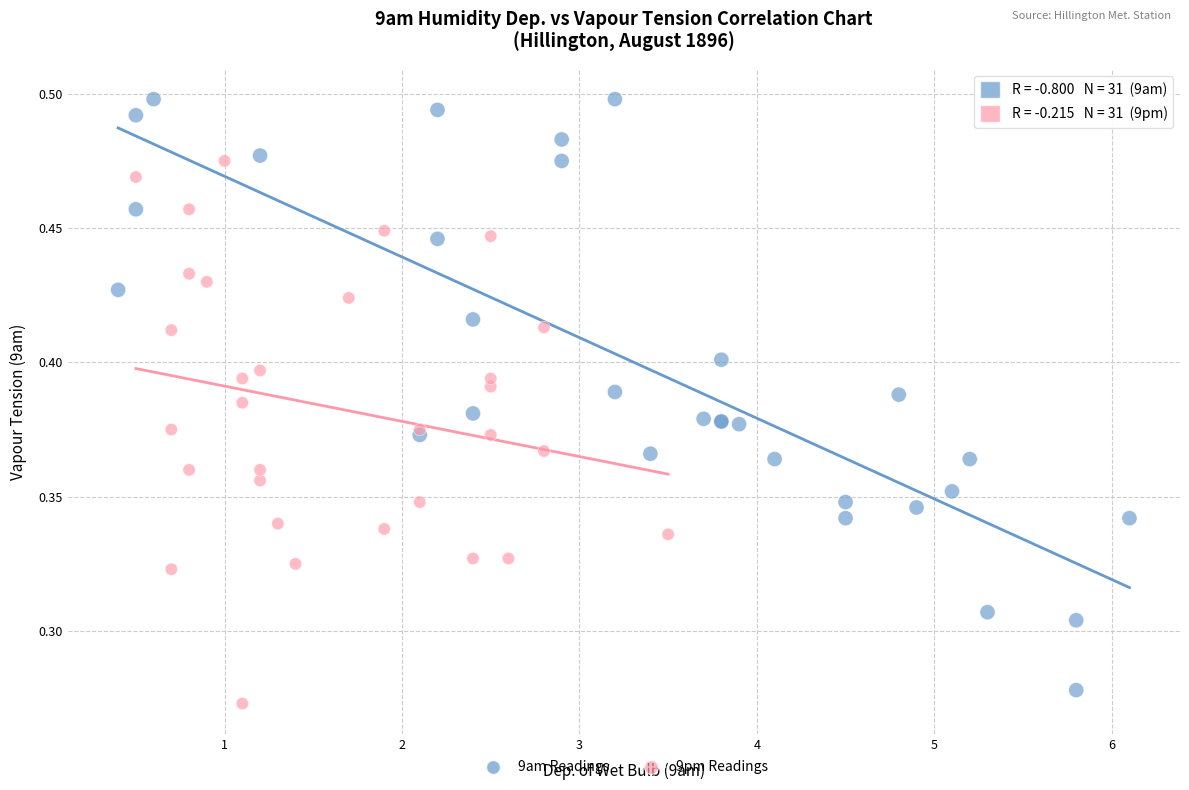

Which series reaches the maximum Y coordinate?

9am Readings